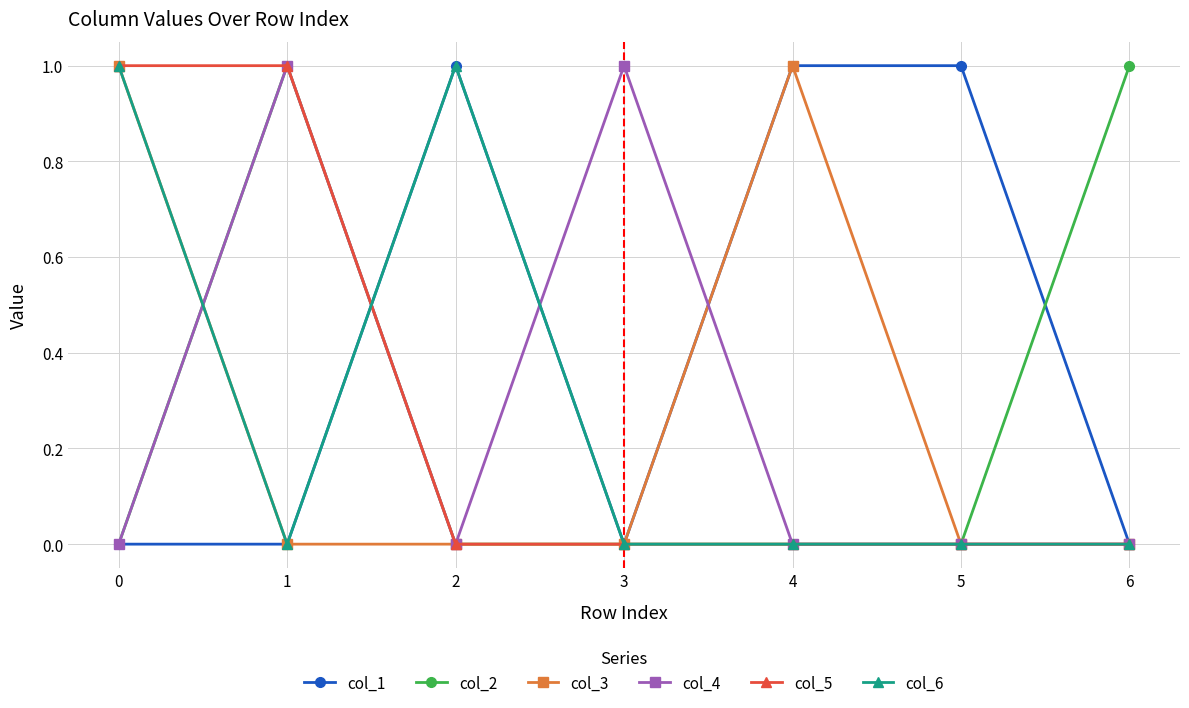

At which category does col_4 reach its first local peak?

1